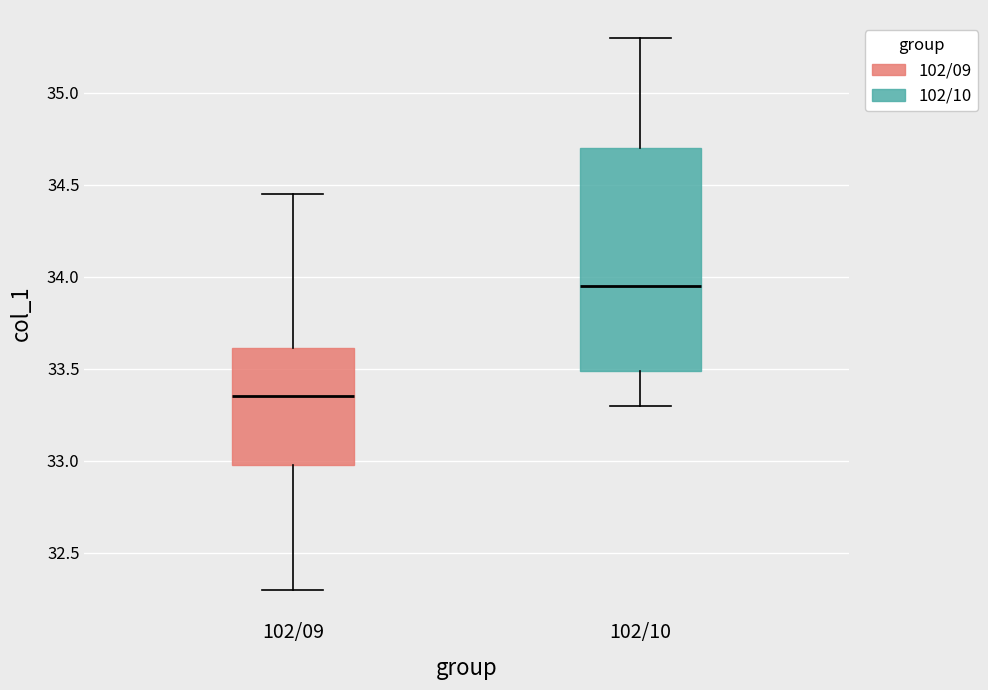

Reading left to right, transcribe this box plot: for each box, give where its median line is, the range the box spans, and where its two whiskers end, as read against the y-axis. The values are not printed on the chart, so give them approximately, as read against the axis.

102/09: median 33.35, box 33.00 to 33.60, whiskers 32.30 to 34.45
102/10: median 33.95, box 33.50 to 34.70, whiskers 33.30 to 35.30